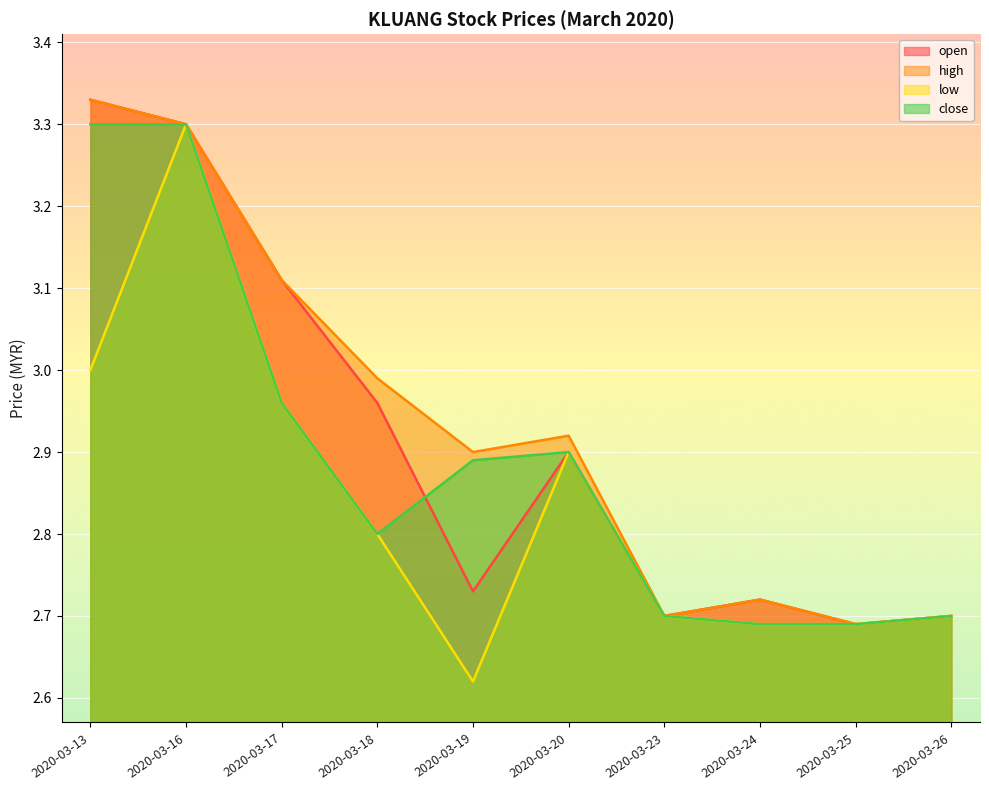

Where is the first local maximum for low?

2020-03-16